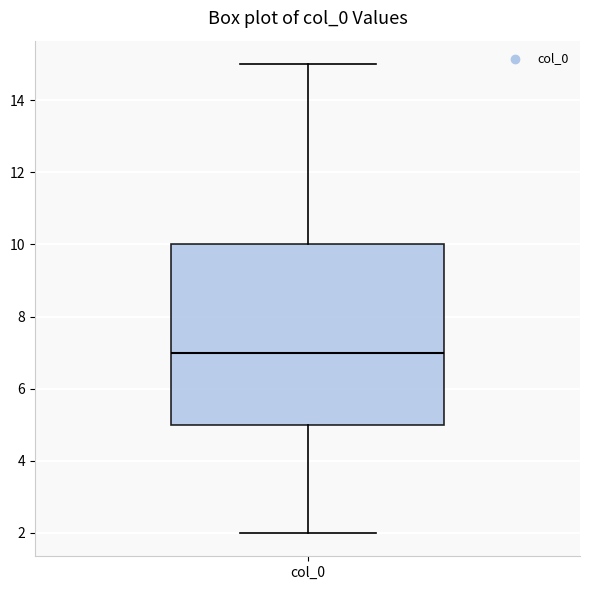

Transcribe this box plot: give where the median line is, the range the box spans, and where the two whiskers end, as read against the y-axis. The values are not printed on the chart, so give them approximately, as read against the axis.

median 7, box 5 to 10, whiskers 2 to 15